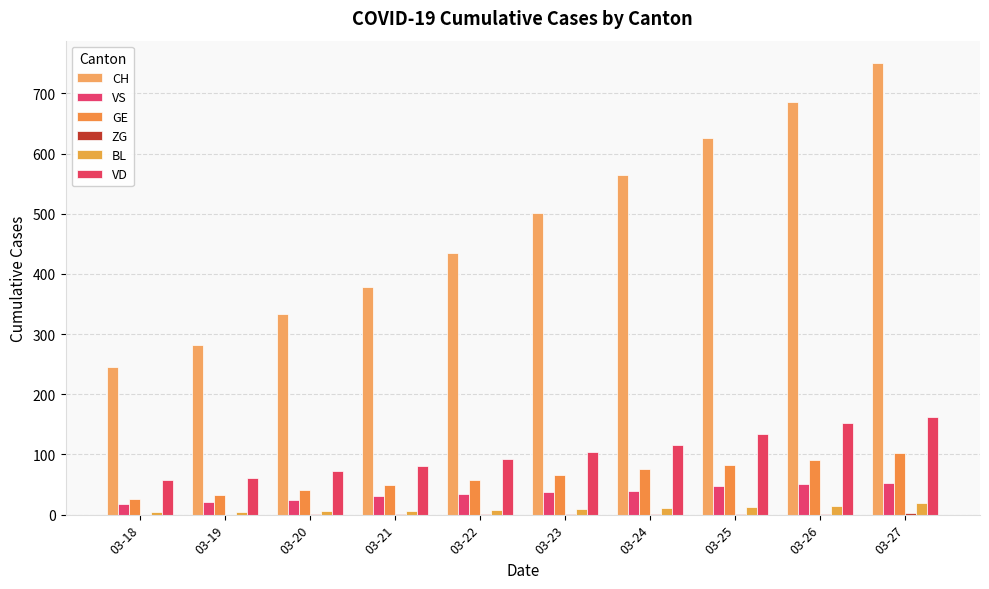

The VS series shows 47 at 03-25. True or false?

True